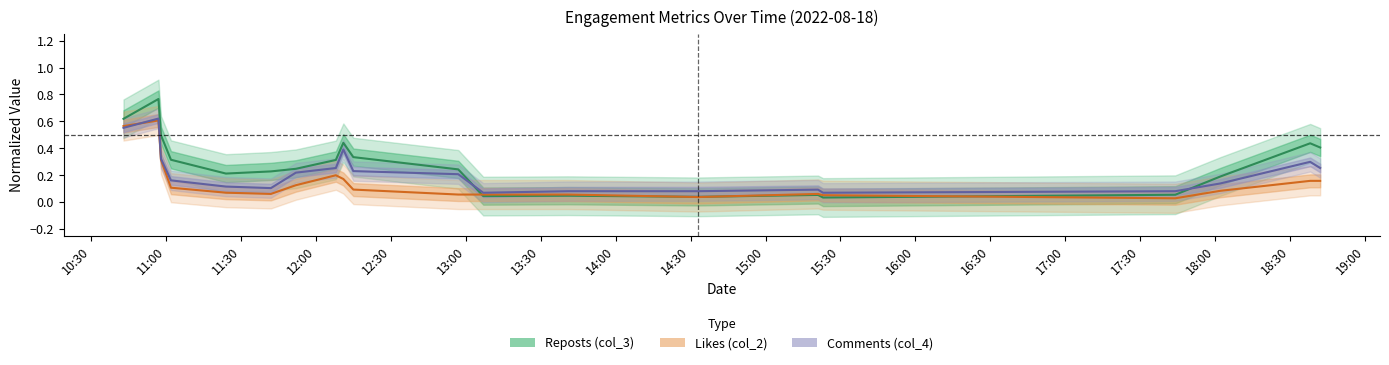

Between 18:30 and 16:00, which is larger?

18:30